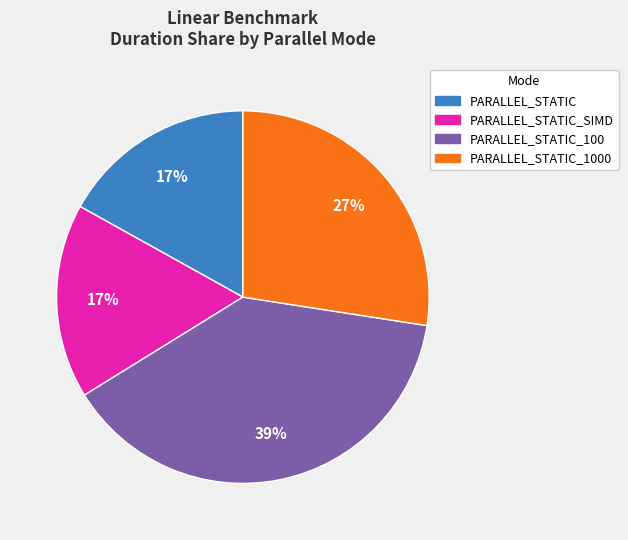

To the nearest percent, what is the average slice percentage?

25%